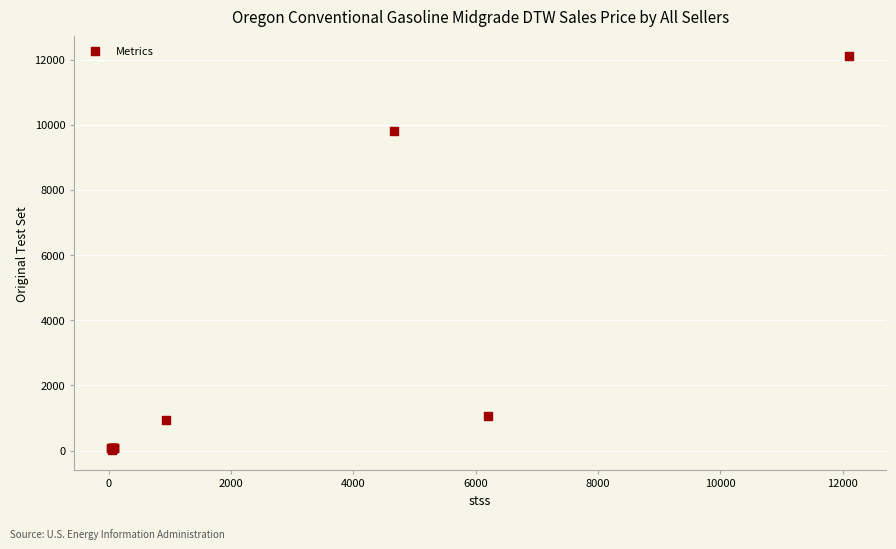

What Y value in the scatter plot is closest to 6057?

9807.0